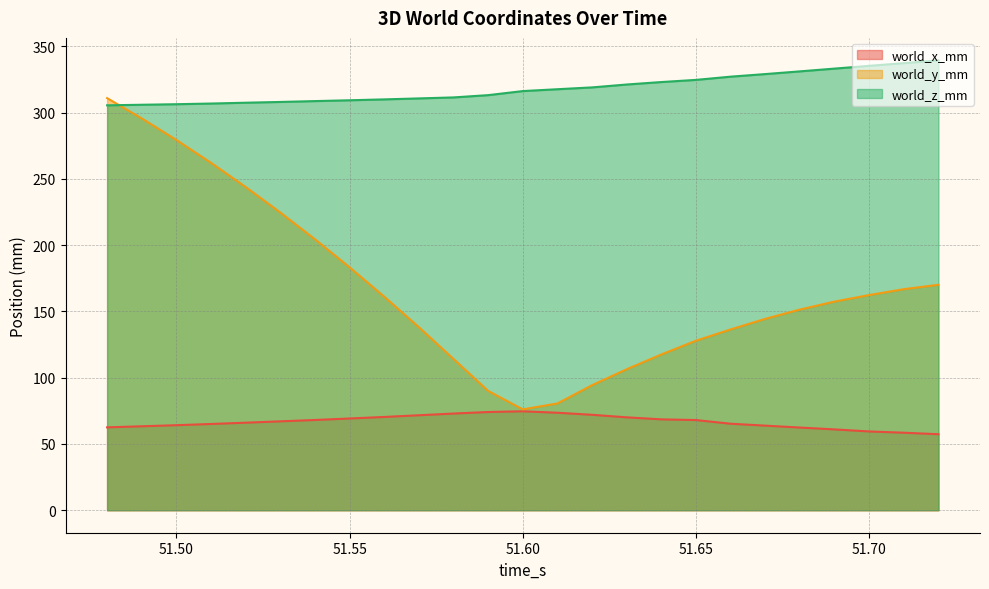

What is the value of the world_z_mm point at the 24th from the left?

337.3